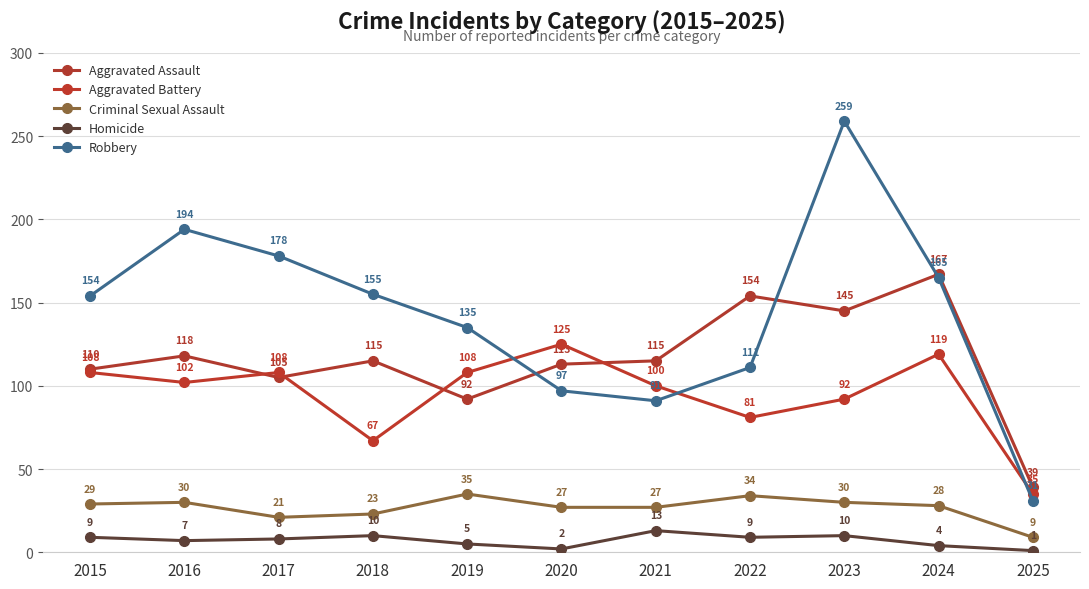

Is it true that Robbery equals 91 at 2021?

True